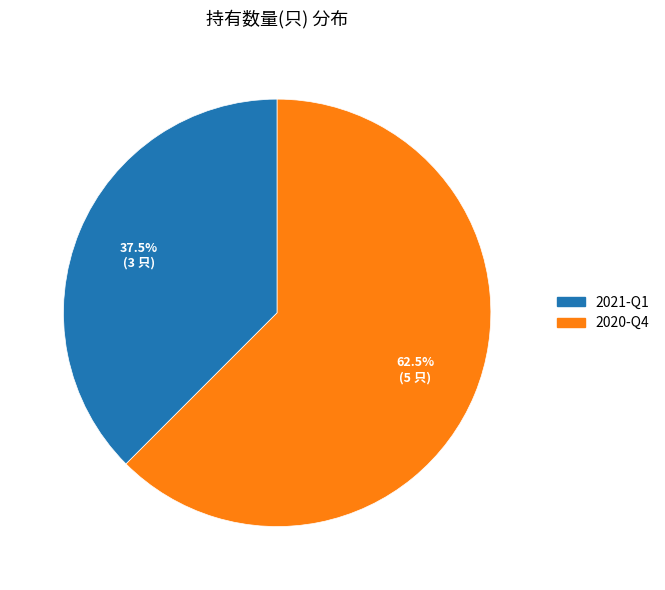

Rank the categories by value from lowest to highest.

2021-Q1, 2020-Q4